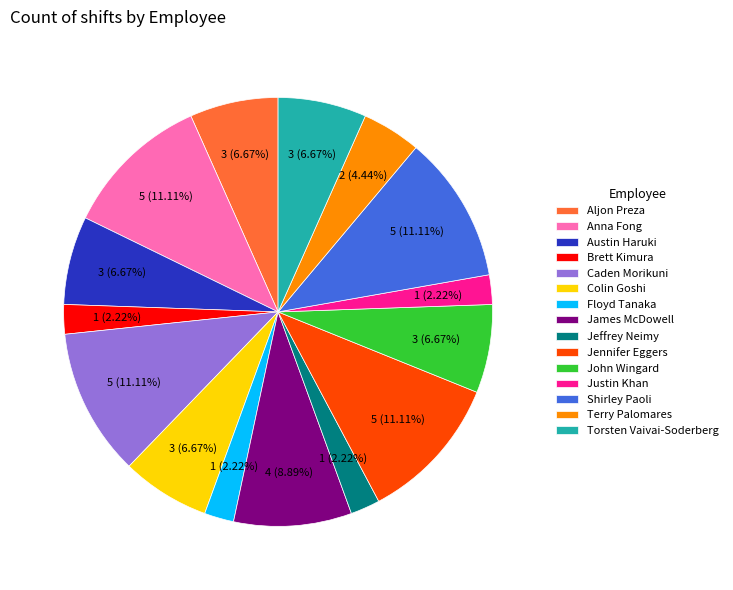

True or false: Justin Khan accounts for 2% of the total.

True